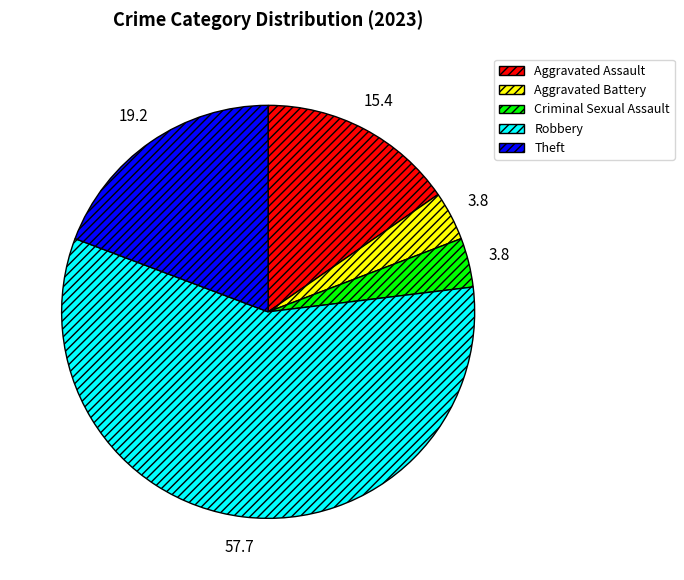

Is it true that Robbery is 51% of the pie?

False